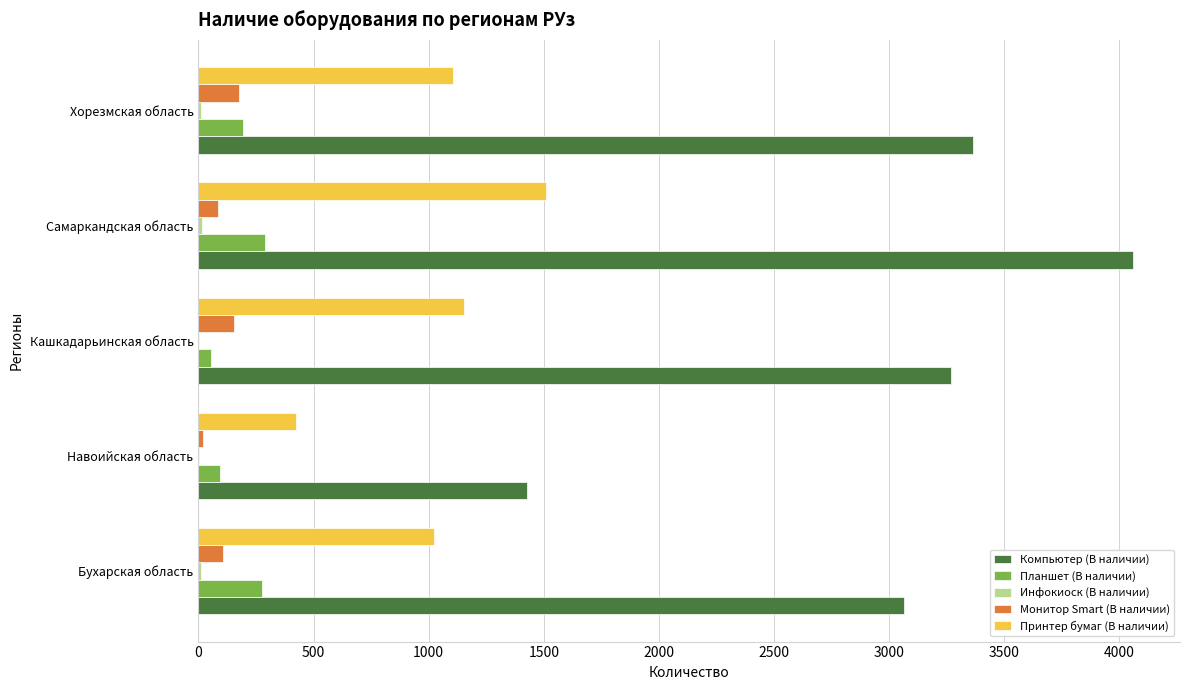

What is the sum of all Планшет (В наличии) values?

906